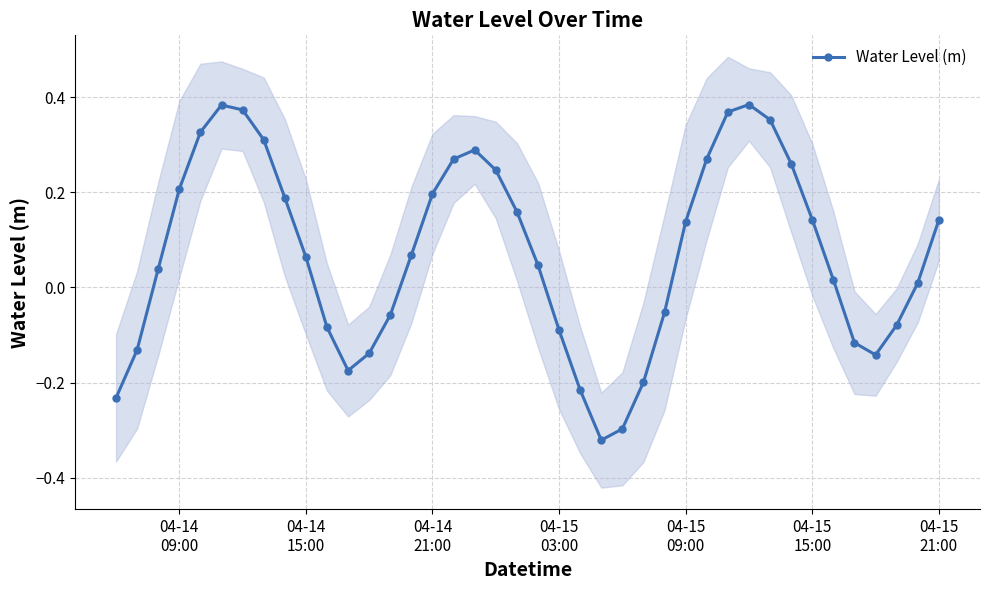

True or false: Water Level (m) has more than 0 points higher than both neighbors.

True